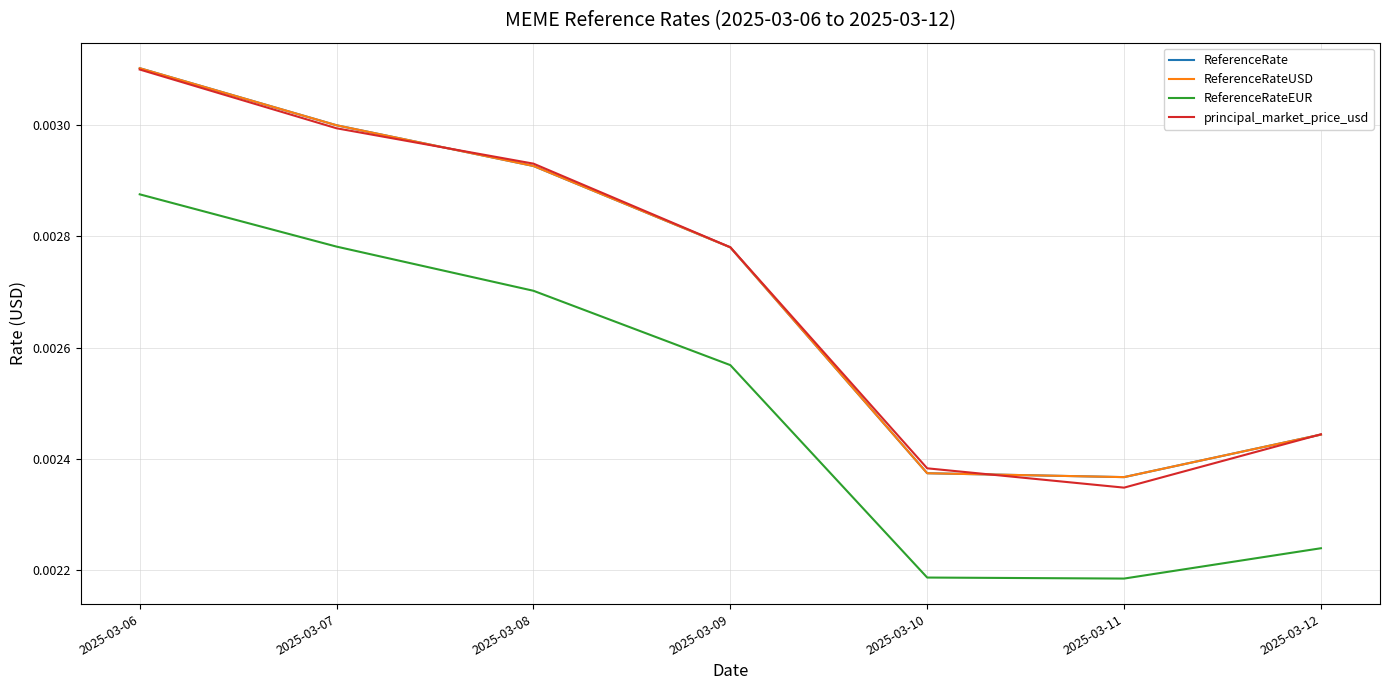

Rank the categories by ReferenceRateUSD value from lowest to highest.

2025-03-11, 2025-03-10, 2025-03-12, 2025-03-09, 2025-03-08, 2025-03-07, 2025-03-06